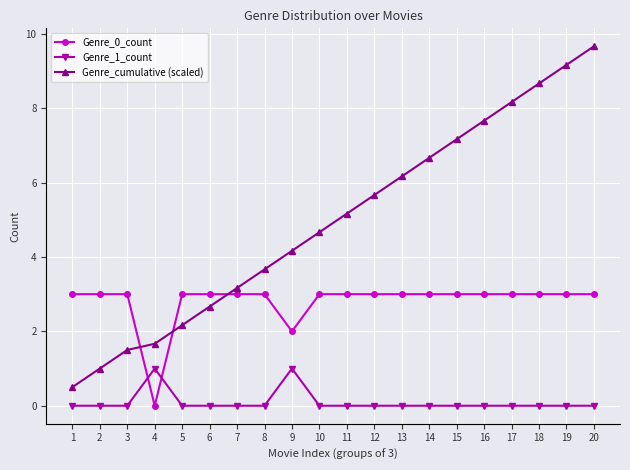

Is it true that Genre_cumulative (scaled) equals 0.6 at 5?

False